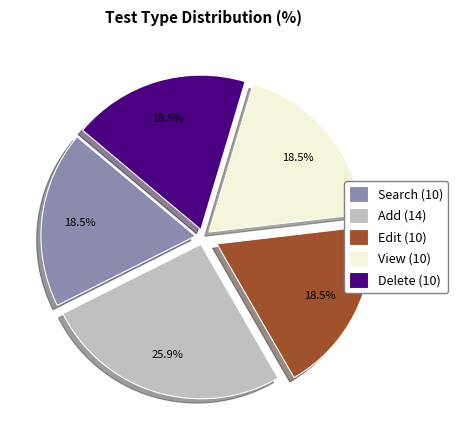

What is the ratio of the value at View (10) to the value at Delete (10)?

1.0